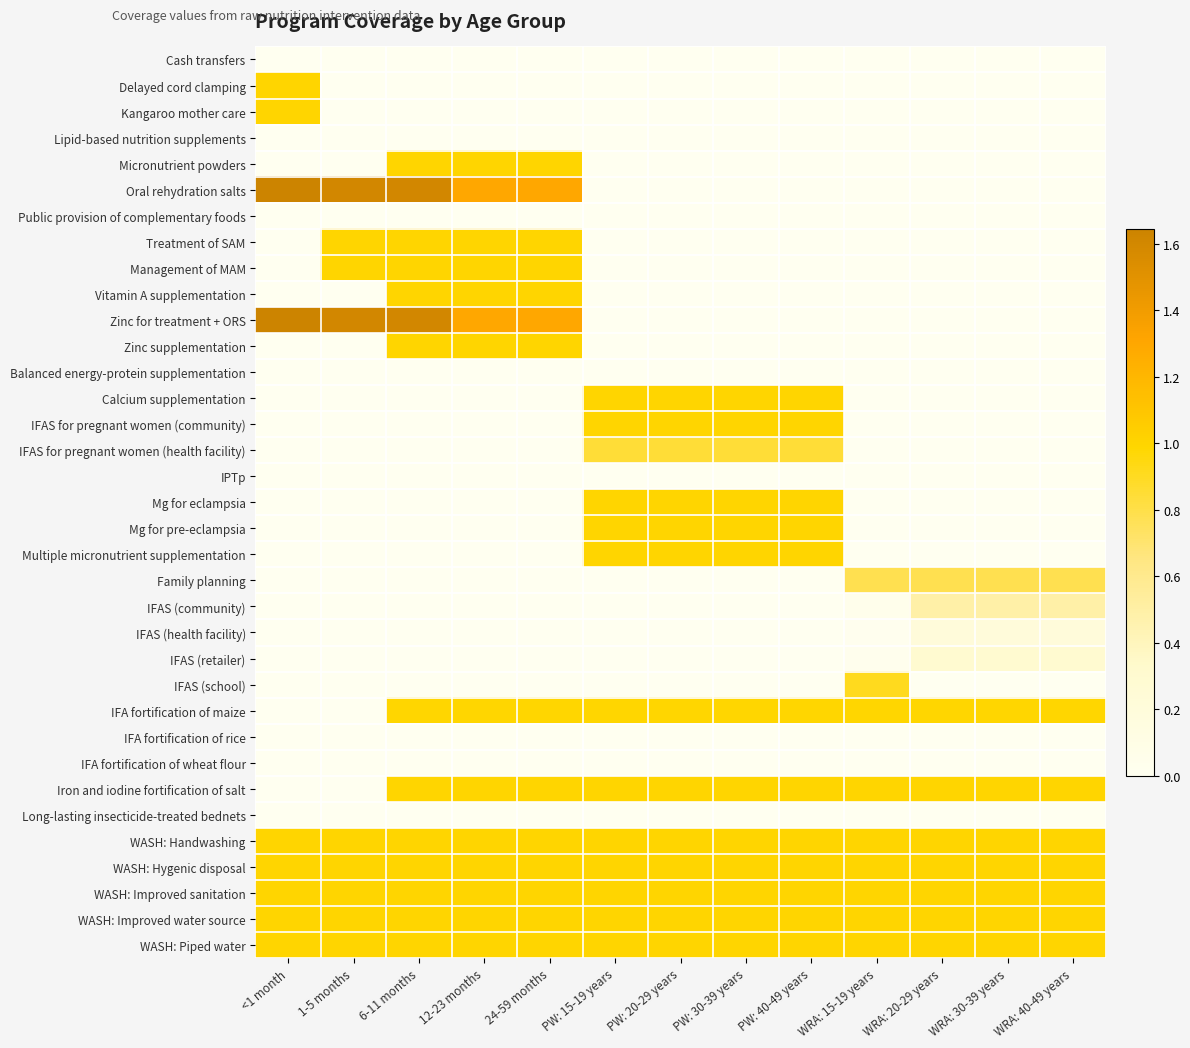

At PW: 15-19 years, list the series in order from largest to smallest.

Calcium supplementation, IFAS for pregnant women (community), Mg for eclampsia, Mg for pre-eclampsia, Multiple micronutrient supplementation, Iron and iodine fortification of salt, WASH: Handwashing, WASH: Hygenic disposal, WASH: Improved sanitation, WASH: Improved water source, WASH: Piped water, IFA fortification of maize, IFAS for pregnant women (health facility), Balanced energy-protein supplementation, IPTp, IFA fortification of rice, IFA fortification of wheat flour, Long-lasting insecticide-treated bednets, Cash transfers, Delayed cord clamping, Kangaroo mother care, Lipid-based nutrition supplements, Micronutrient powders, Oral rehydration salts, Public provision of complementary foods, Treatment of SAM, Management of MAM, Vitamin A supplementation, Zinc for treatment + ORS, Zinc supplementation, Family planning, IFAS (community), IFAS (health facility), IFAS (retailer), IFAS (school)